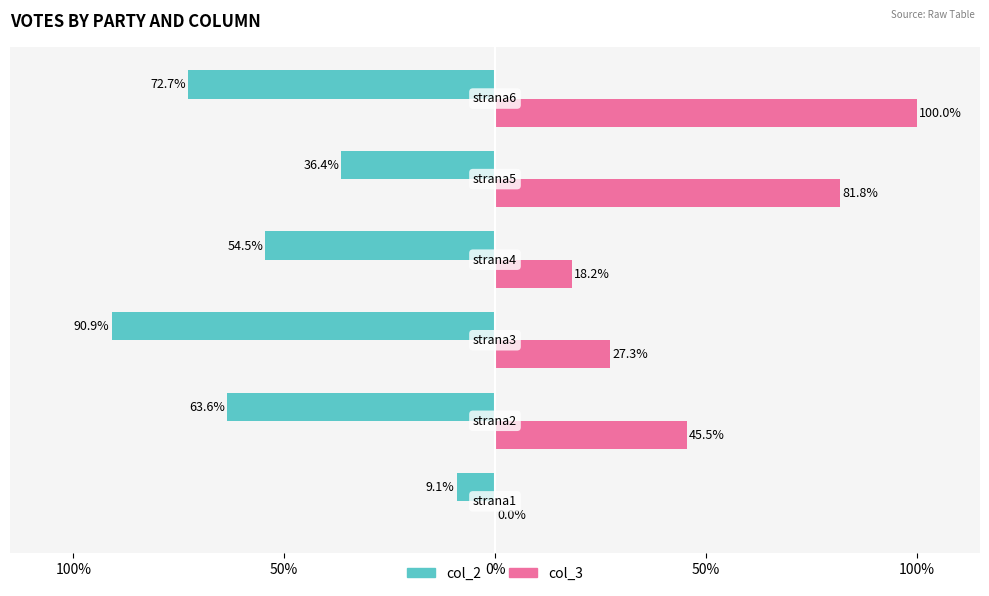

Reading right to left, transcribe all the data shown in this chart.

col_2: 100%=-72.7	50%=-36.4	0%=-54.5	50%=-90.9	100%=-63.6	150%=-9.1
col_3: 100%=100.0	50%=81.8	0%=18.2	50%=27.3	100%=45.5	150%=0.0